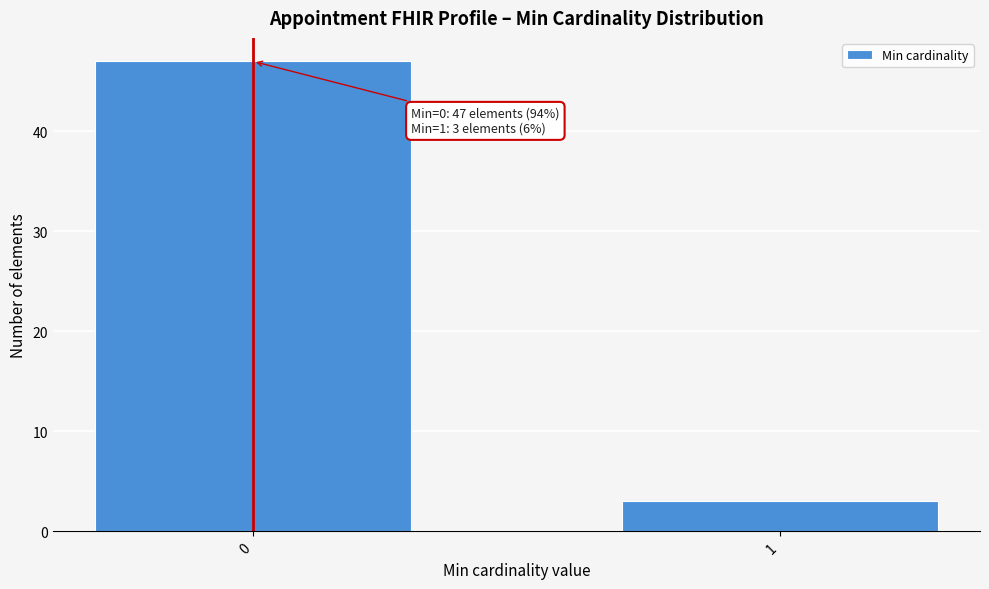

Reading left to right, extract all data points from this chart.

47	3